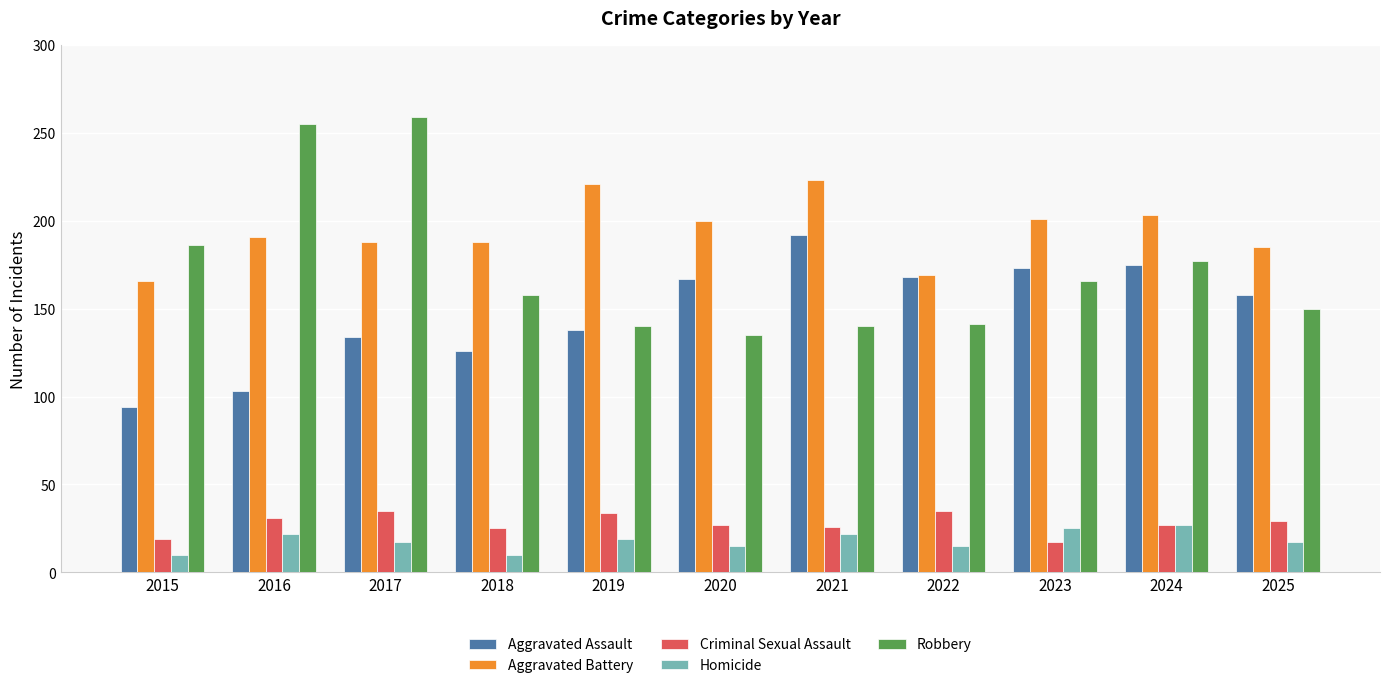

Is the value of Criminal Sexual Assault at 2020 greater than the value of Aggravated Battery at 2018?

No